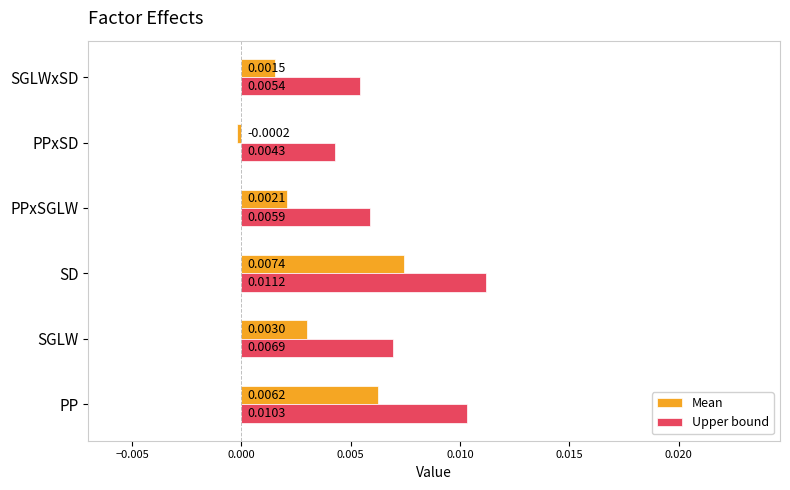

Where is Upper bound nearest to the value 0?

PPxSD